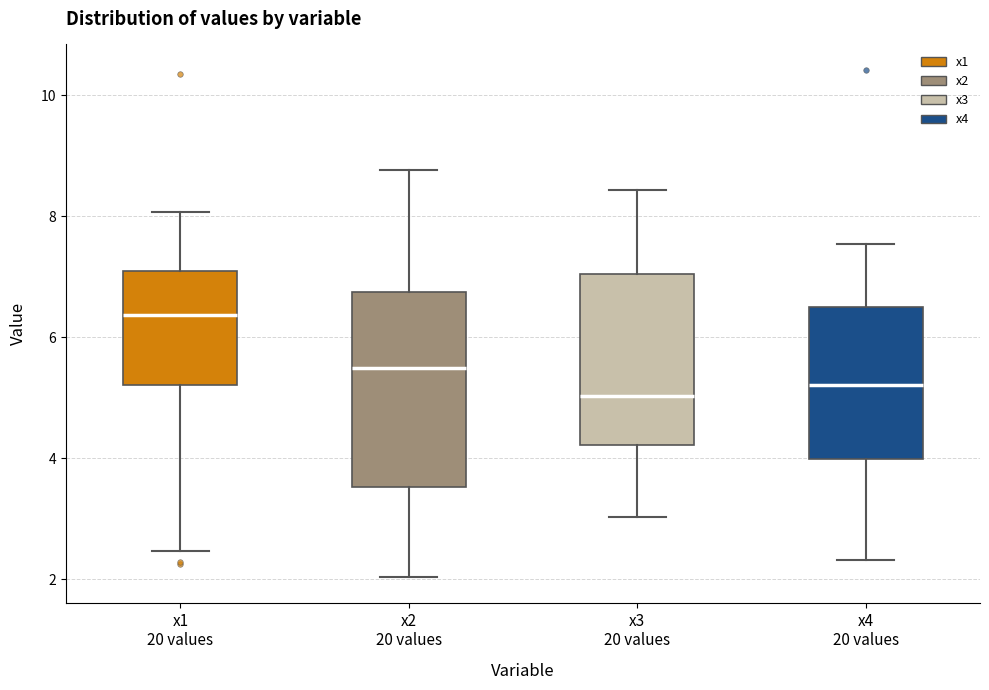

Where is the upper edge of the box for x1 20 values on the y-axis? The values are not printed on the chart, so give them approximately, as read against the axis.

7.0